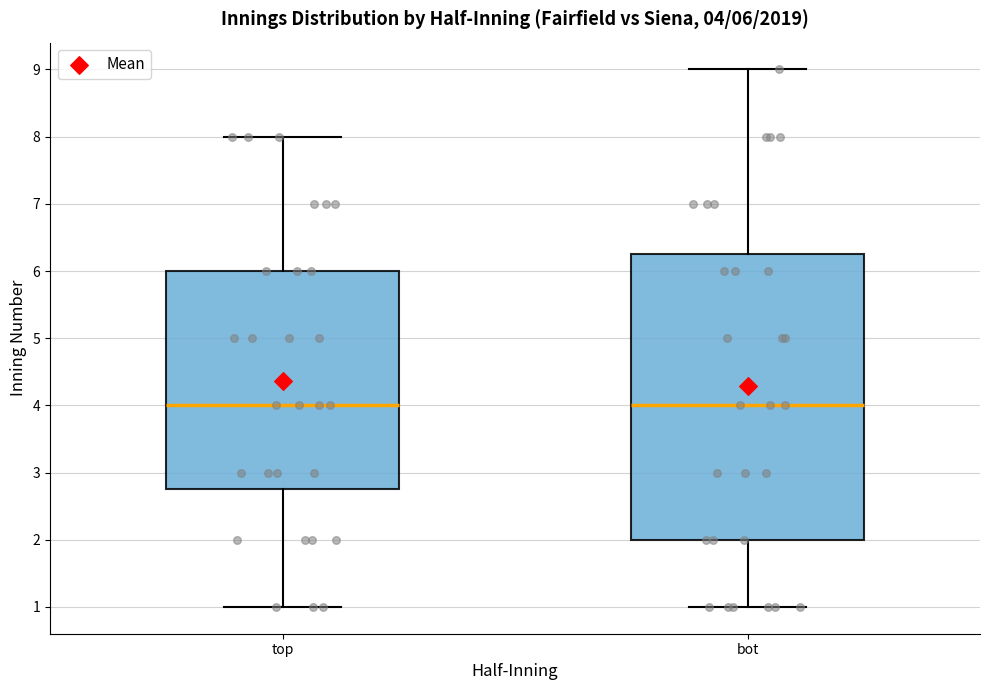

Which box is the tallest, from its lower edge to its upper edge?

bot